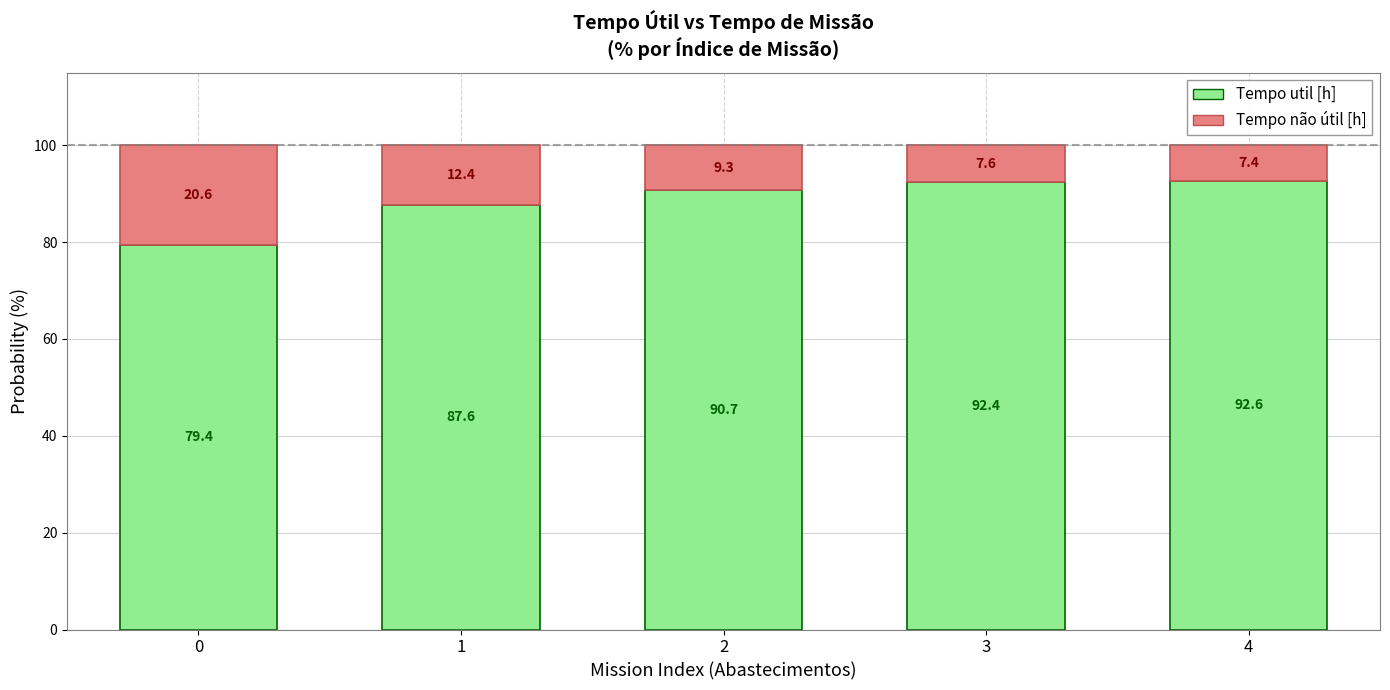

What is the difference between the Tempo util [h] values at 1 and 4?

5.0